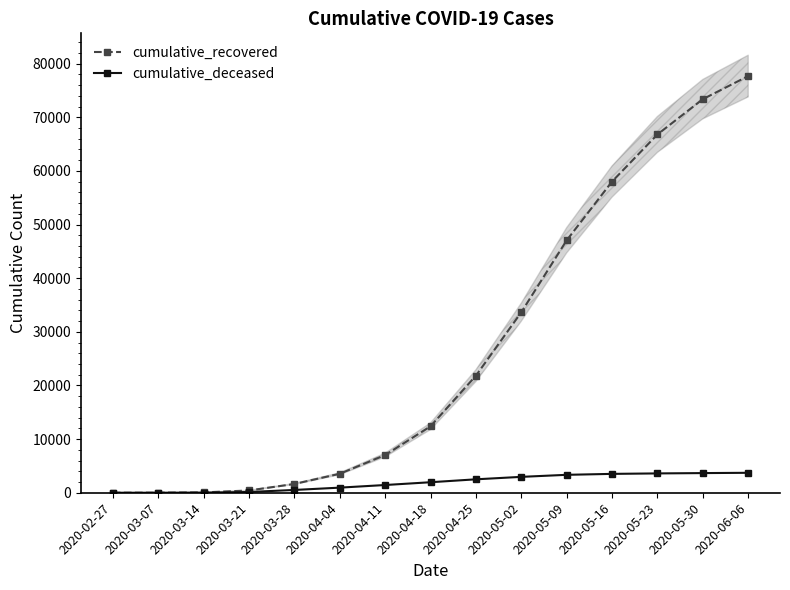

Reading left to right, what are all the values shown in this chart?

cumulative_recovered: 2020-02-27=3	2020-03-07=10	2020-03-14=63	2020-03-21=424	2020-03-28=1634	2020-04-04=3539	2020-04-11=7024	2020-04-18=12384	2020-04-25=21815	2020-05-02=33648	2020-05-09=47055	2020-05-16=58011	2020-05-23=66795	2020-05-30=73370	2020-06-06=77678
cumulative_deceased: 2020-02-27=0	2020-03-07=1	2020-03-14=20	2020-03-21=141	2020-03-28=519	2020-04-04=952	2020-04-11=1441	2020-04-18=1959	2020-04-25=2503	2020-05-02=2961	2020-05-09=3341	2020-05-16=3517	2020-05-23=3604	2020-05-30=3664	2020-06-06=3718